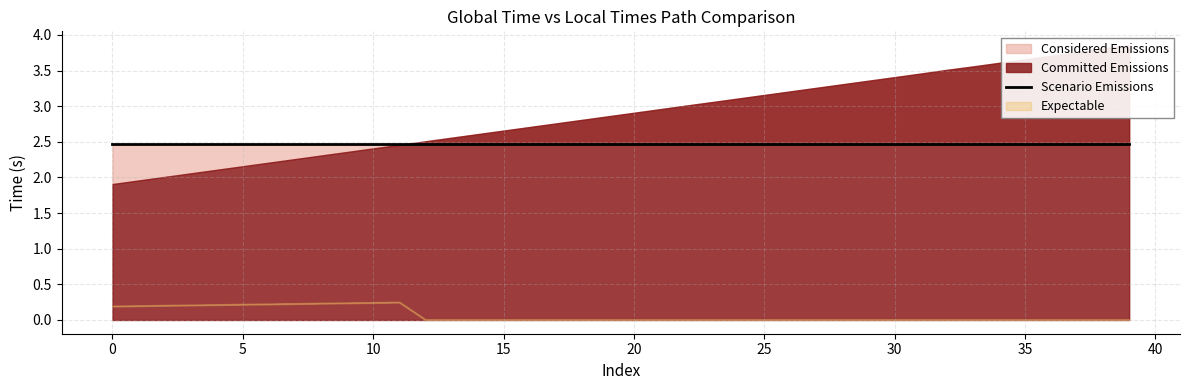

The local_times series shows 2.7 at 15. True or false?

True